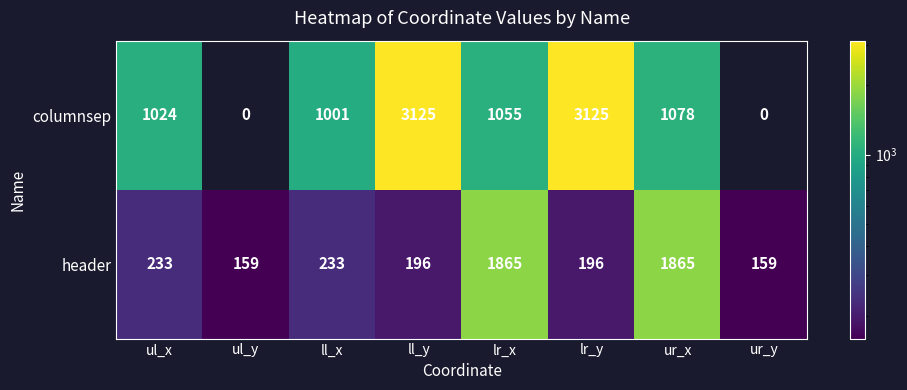

The columnsep series shows 3125 at ll_y. True or false?

True